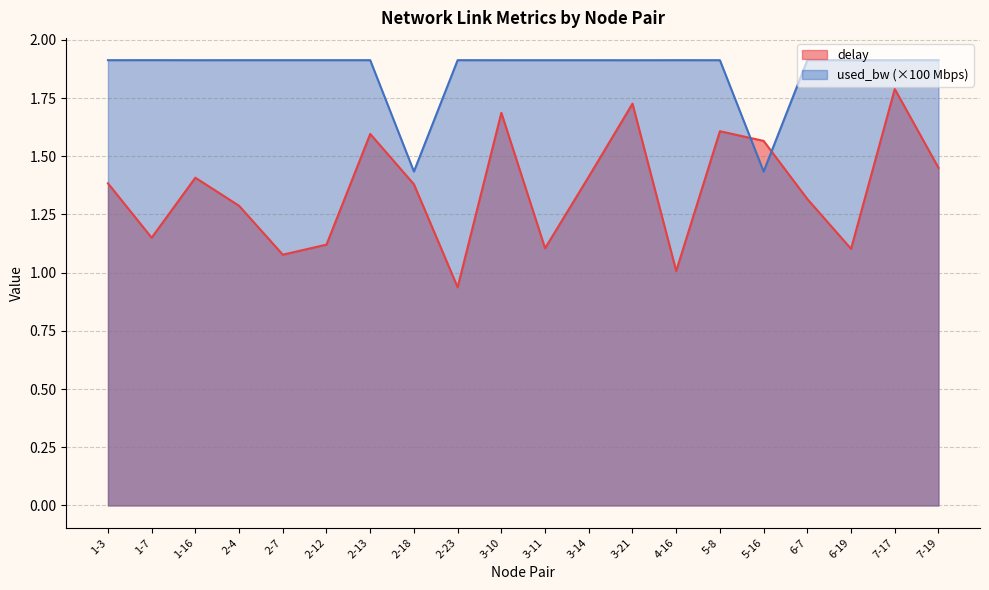

True or false: used_bw has a value of 2.0 at 2-18.

False